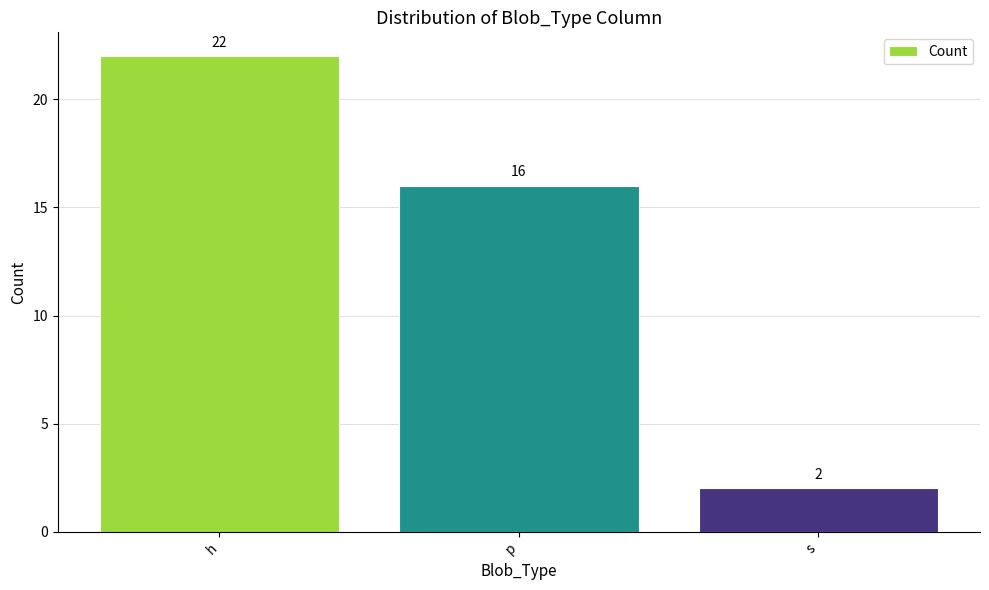

What is the change in value from p to s?

-14